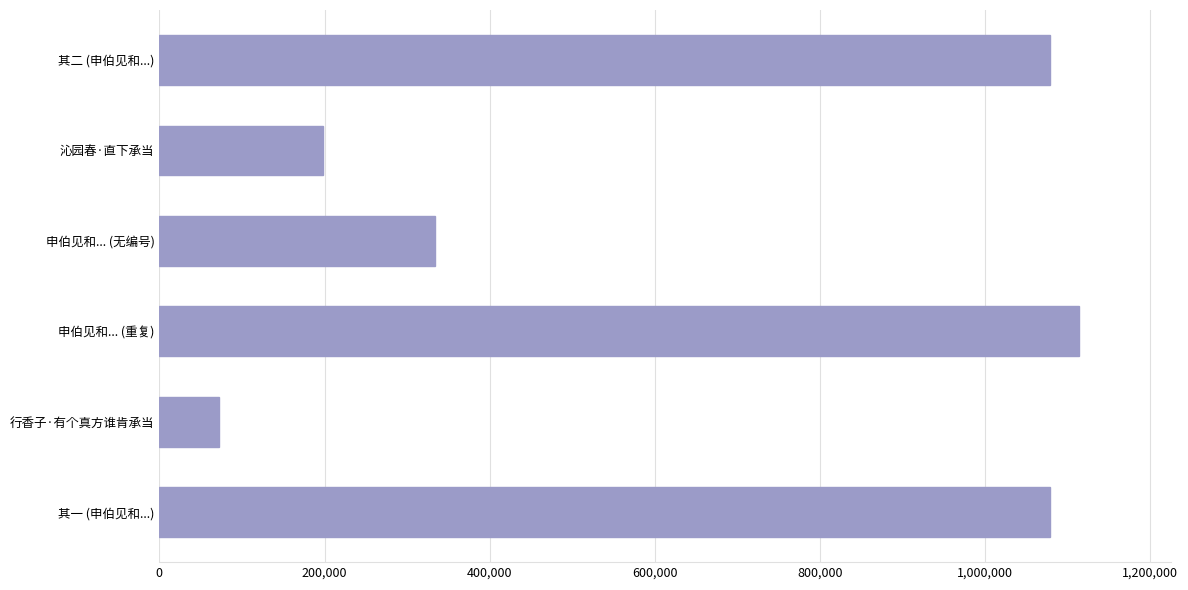

What is the maximum value shown in the chart?

1114065